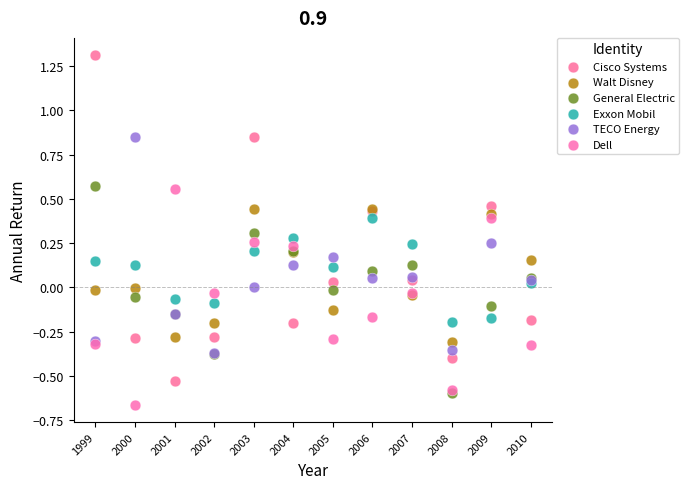

What are all the series names shown in the legend?

Cisco Systems, Walt Disney, General Electric, Exxon Mobil, TECO Energy, Dell